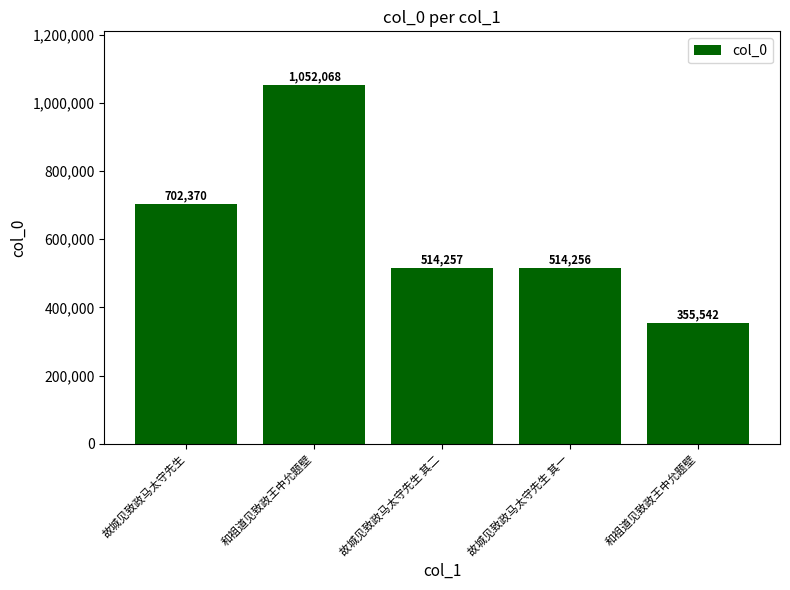

How many values are below 514257?

2